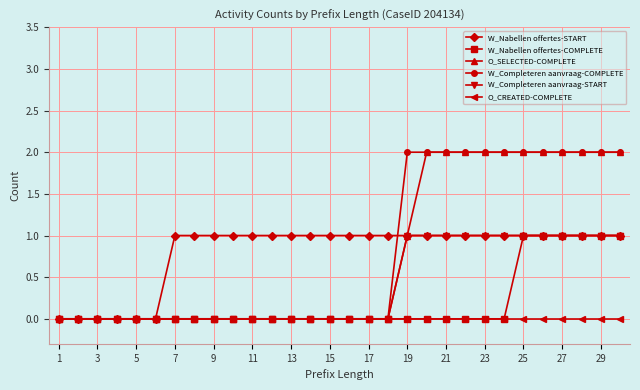

Reading left to right, list all the values displayed in this chart.

W_Nabellen offertes-START: 0	0	0	0	0	0	1	1	1	1	1	1	1	1	1	1	1	1	1	1	1	1	1	1	1	1	1	1	1	1
W_Nabellen offertes-COMPLETE: 0	0	0	0	0	0	0	0	0	0	0	0	0	0	0	0	0	0	0	0	0	0	0	0	1	1	1	1	1	1
O_SELECTED-COMPLETE: 0	0	0	0	0	0	0	0	0	0	0	0	0	0	0	0	0	0	1	2	2	2	2	2	2	2	2	2	2	2
W_Completeren aanvraag-COMPLETE: 0	0	0	0	0	0	0	0	0	0	0	0	0	0	0	0	0	0	2	2	2	2	2	2	2	2	2	2	2	2
W_Completeren aanvraag-START: 0	0	0	0	0	0	0	0	0	0	0	0	0	0	0	0	0	0	1	1	1	1	1	1	1	1	1	1	1	1
O_CREATED-COMPLETE: 0	0	0	0	0	0	0	0	0	0	0	0	0	0	0	0	0	0	0	0	0	0	0	0	0	0	0	0	0	0